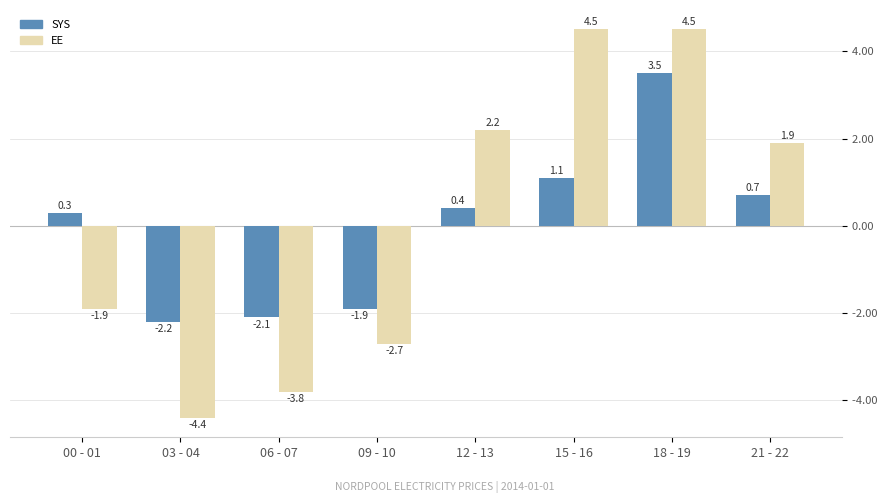

What are all the series names shown in the legend?

SYS, EE